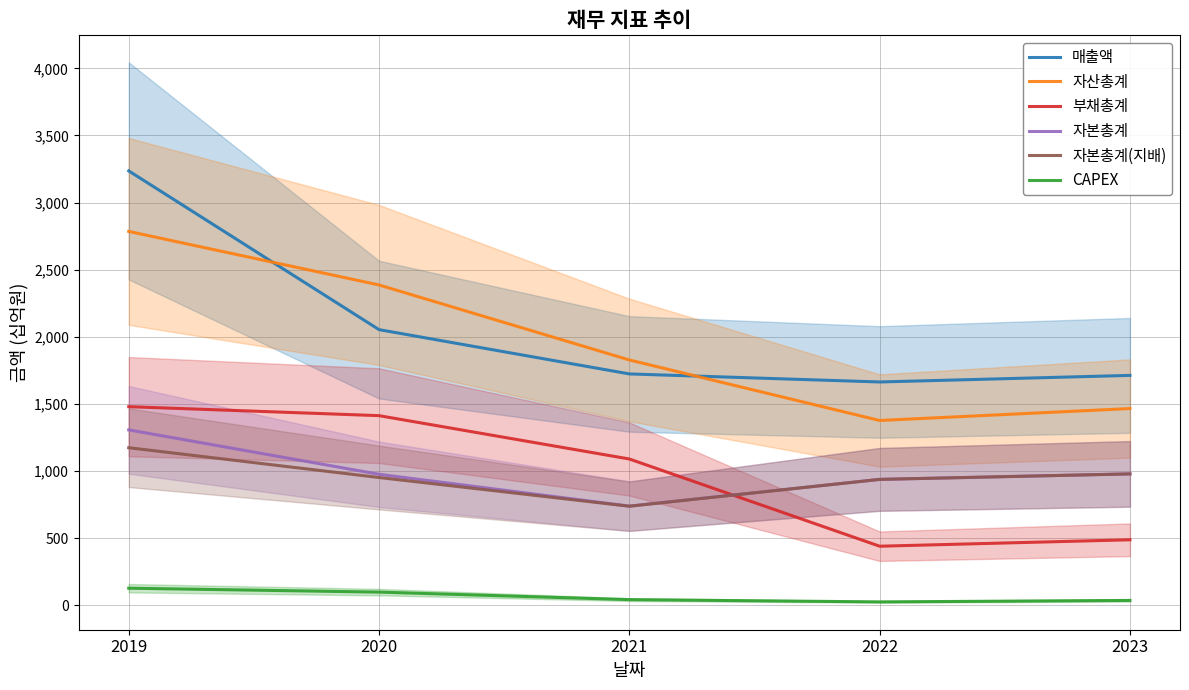

Reading left to right, transcribe all the data shown in this chart.

매출액: 3236	2053	1723	1663	1712
자산총계: 2785	2386	1827	1376	1465
부채총계: 1479	1412	1089	439	487
자본총계: 1306	975	738	937	978
자본총계(지배): 1173	951	737	937	978
CAPEX: 126	97	41	24	35